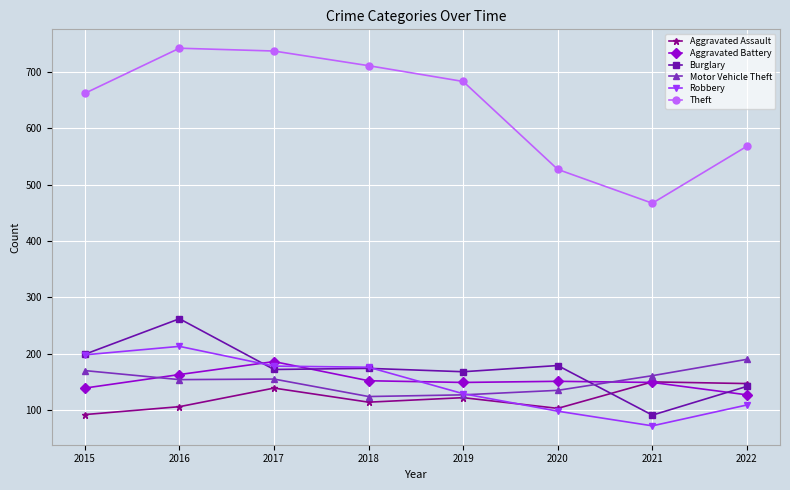

What is the value of the Aggravated Assault point at the 8th from the left?

147